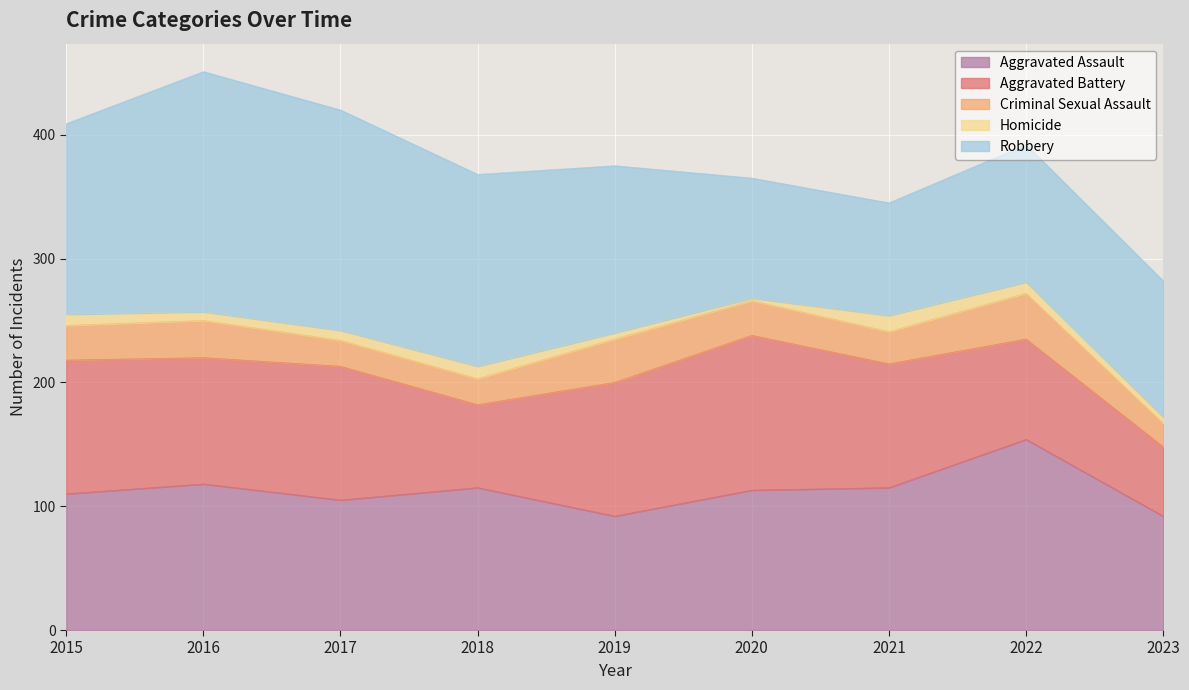

What is the value of the Robbery point at the 8th from the left?

111